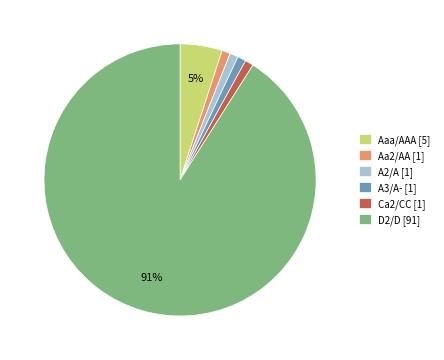

To the nearest percent, what percentage of the pie is A3/A-?

1%